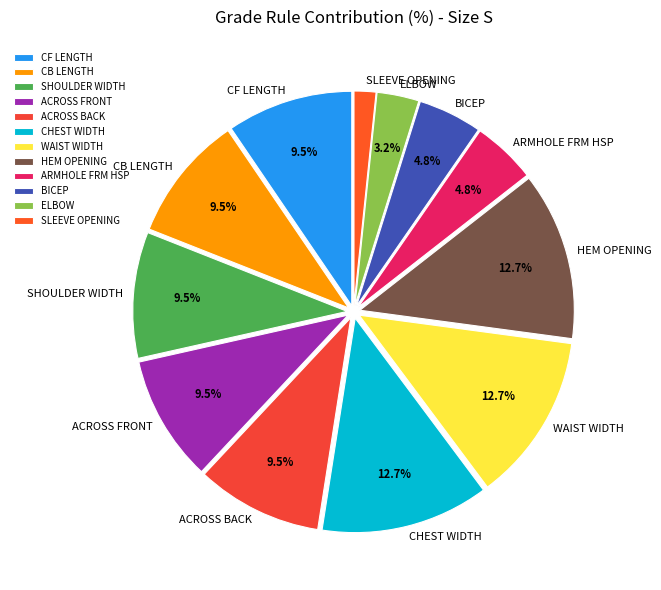

How many segments does this pie chart have?

12